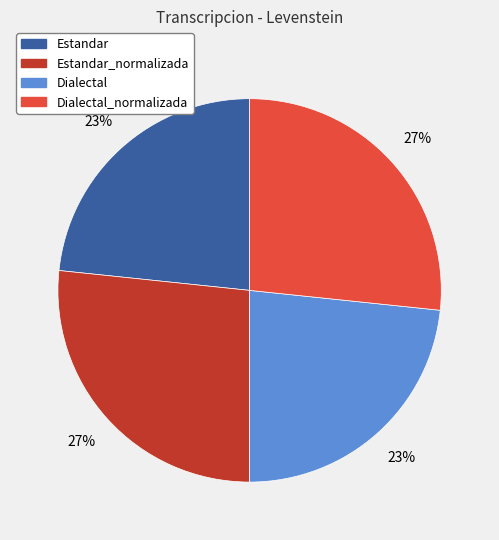

Is there a majority slice in this chart?

No